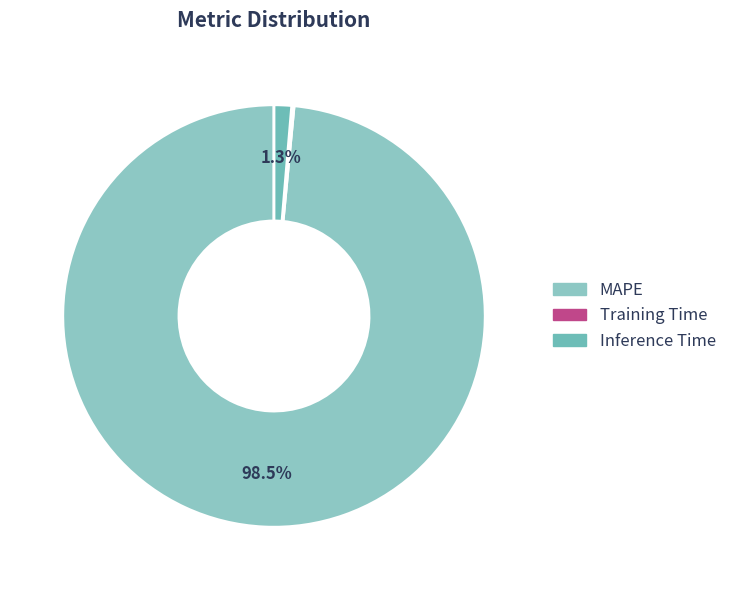

To the nearest percent, what is the combined percentage of Training Time and Inference Time?

2%